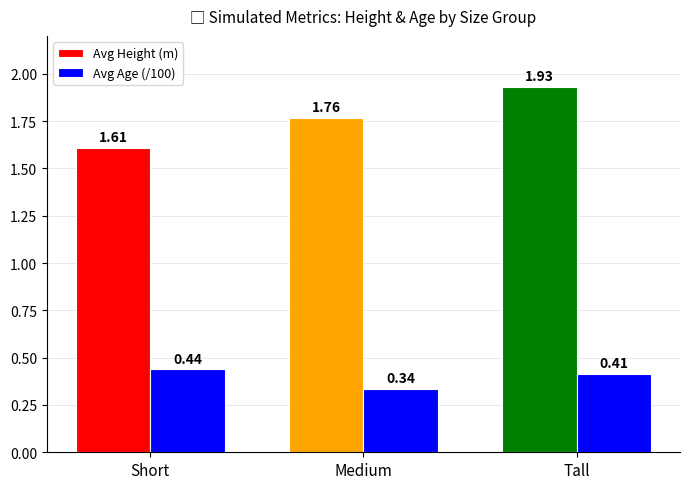

What is the spread (max minus min) of values at Short?

1.2